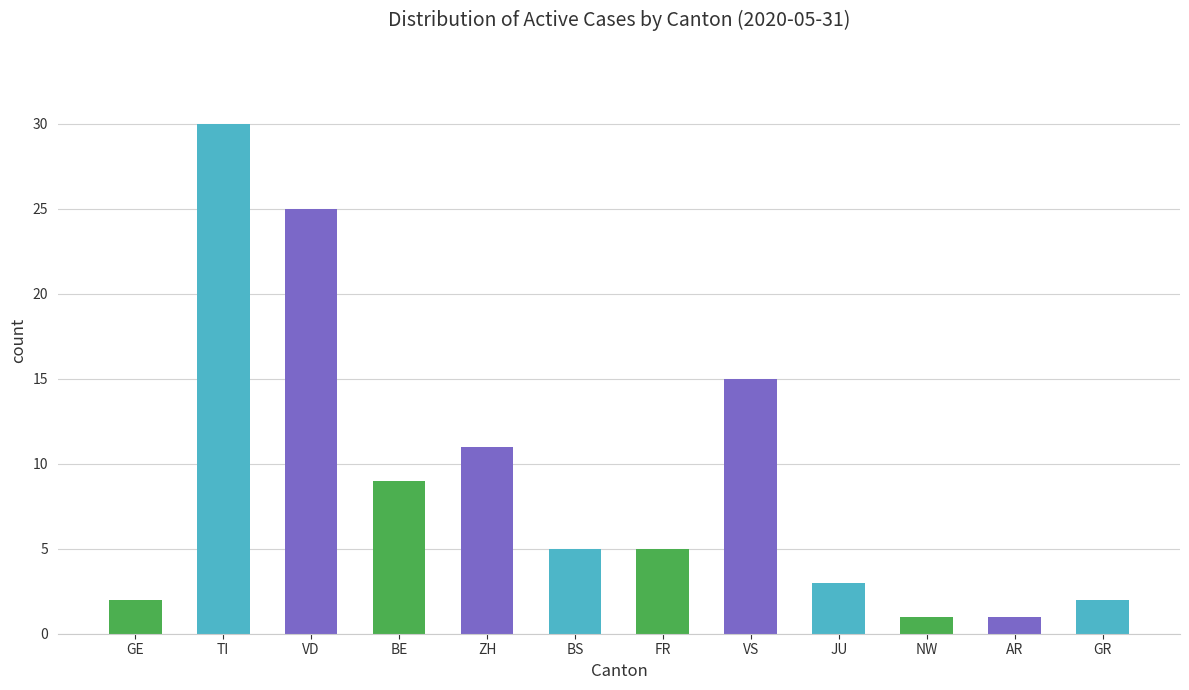

Reading left to right, what are all the values shown in this chart?

GE=2	TI=30	VD=25	BE=9	ZH=11	BS=5	FR=5	VS=15	JU=3	NW=1	AR=1	GR=2